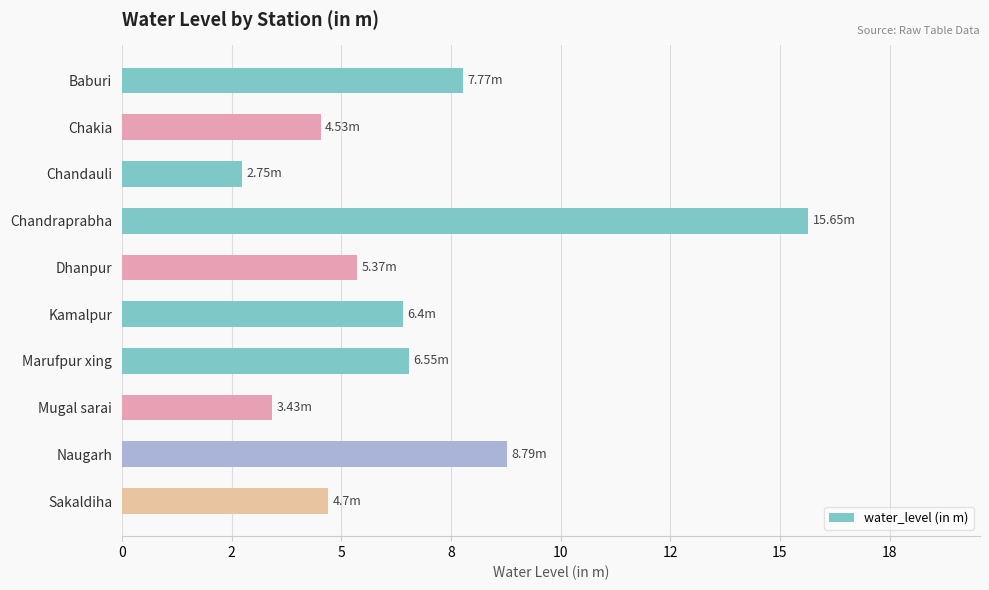

Are the bars horizontal?

Yes